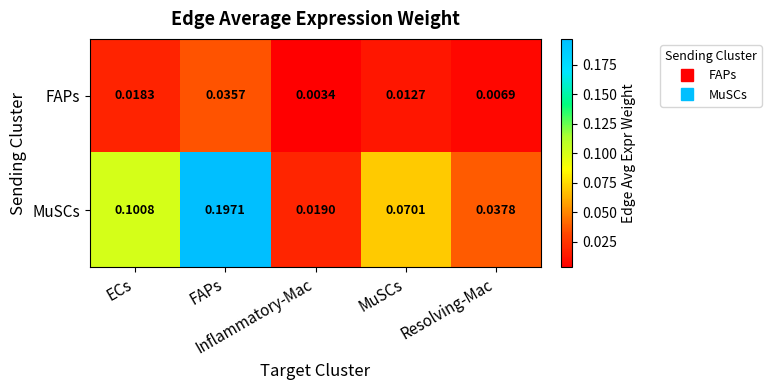

Count the number of categories in the chart.

5